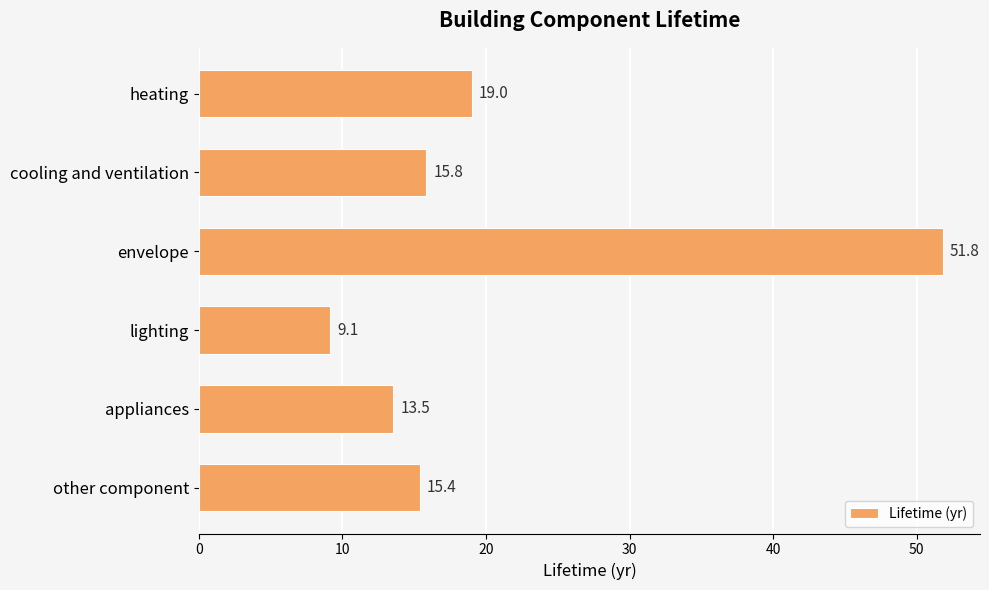

Does the chart contain any negative values?

No